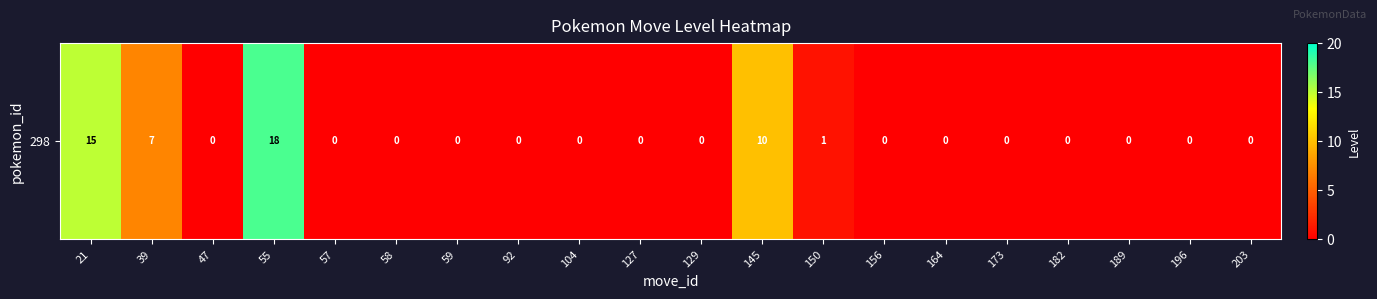

The chart shows a value of 0 at 92. True or false?

True